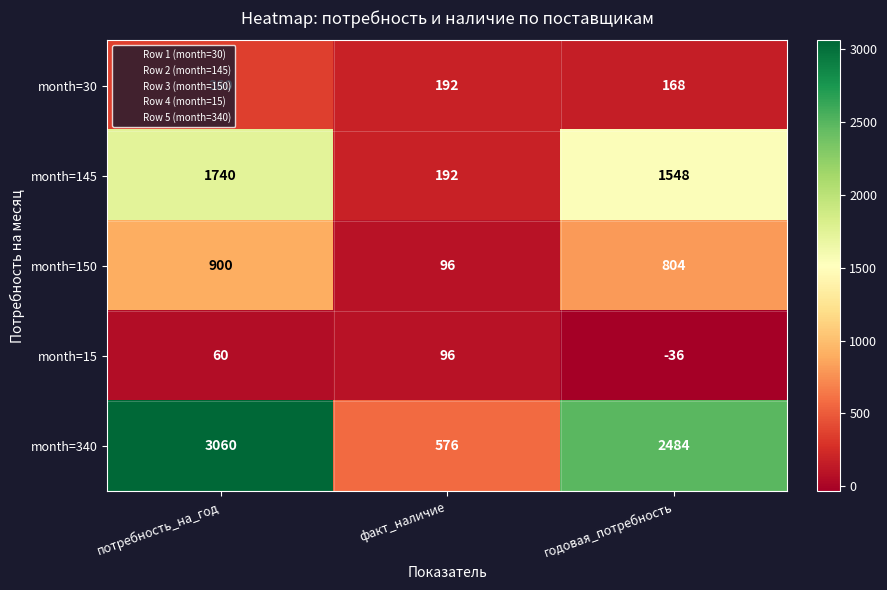

Read the month=30 value at потребность_на_год, to the nearest 50.

350